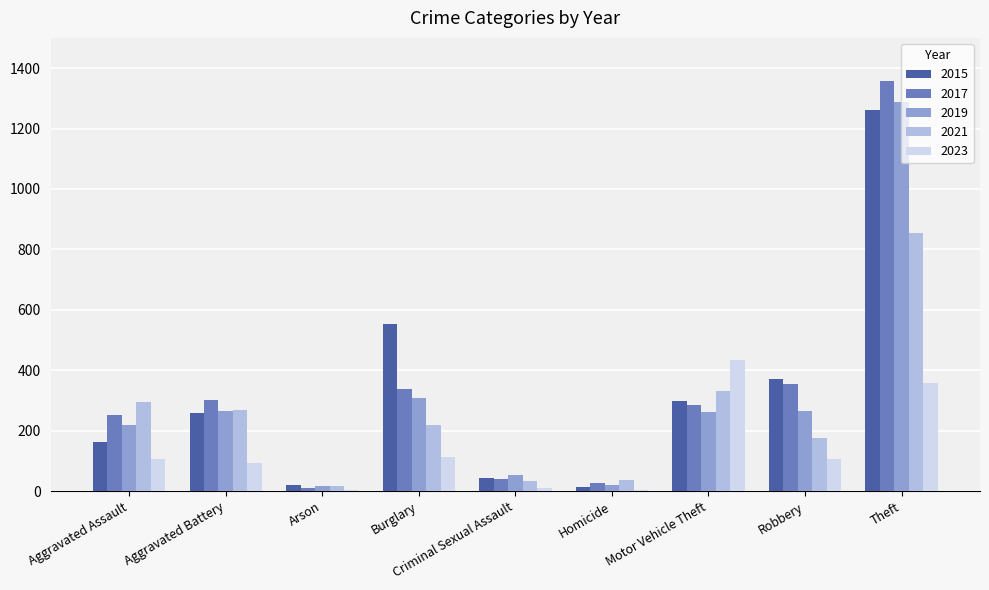

What is the label of the 8th bar from the right?

Aggravated Battery